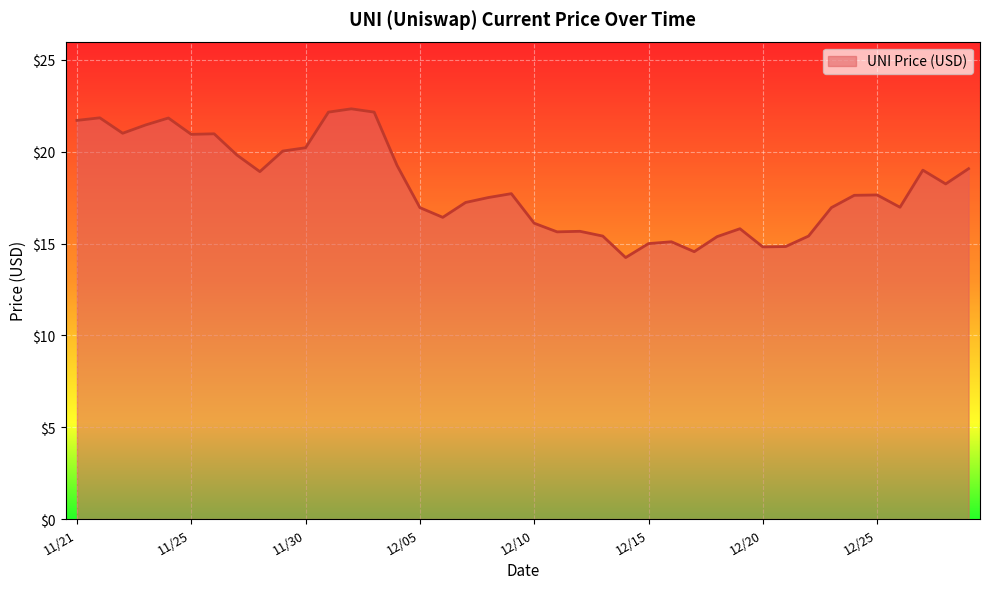

True or false: the data has more than 0 interior local peaks.

True